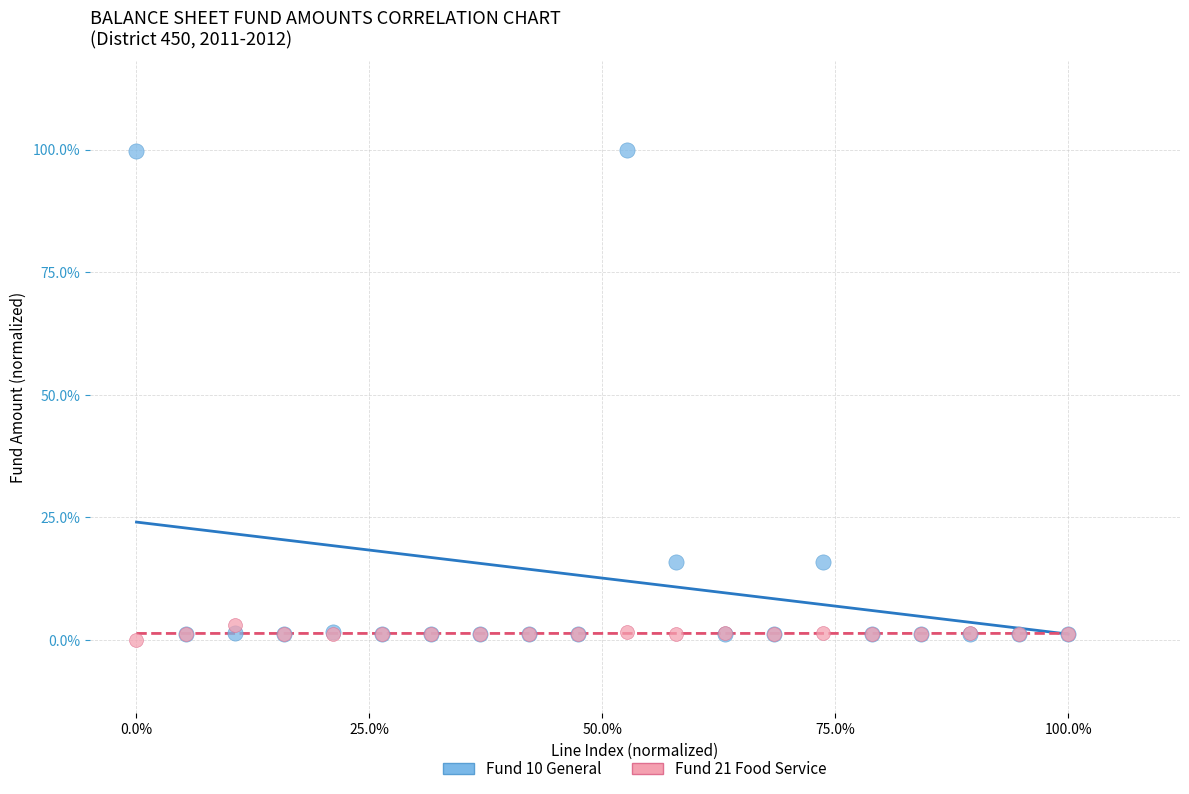

What are all the series names shown in the legend?

Fund 10 General, Fund 21 Food Service